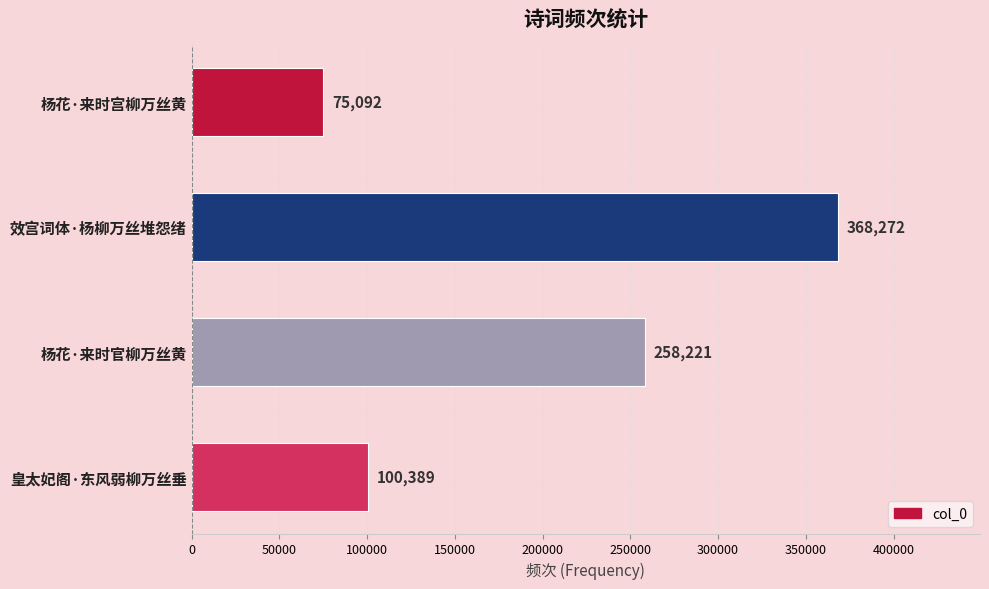

What is the difference between the maximum and minimum values?

293180